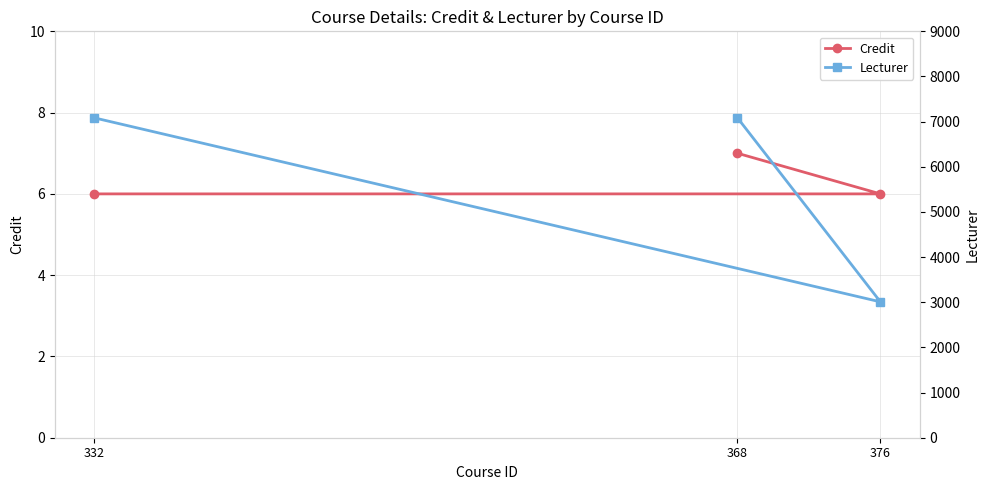

What is the greatest value displayed?

7085